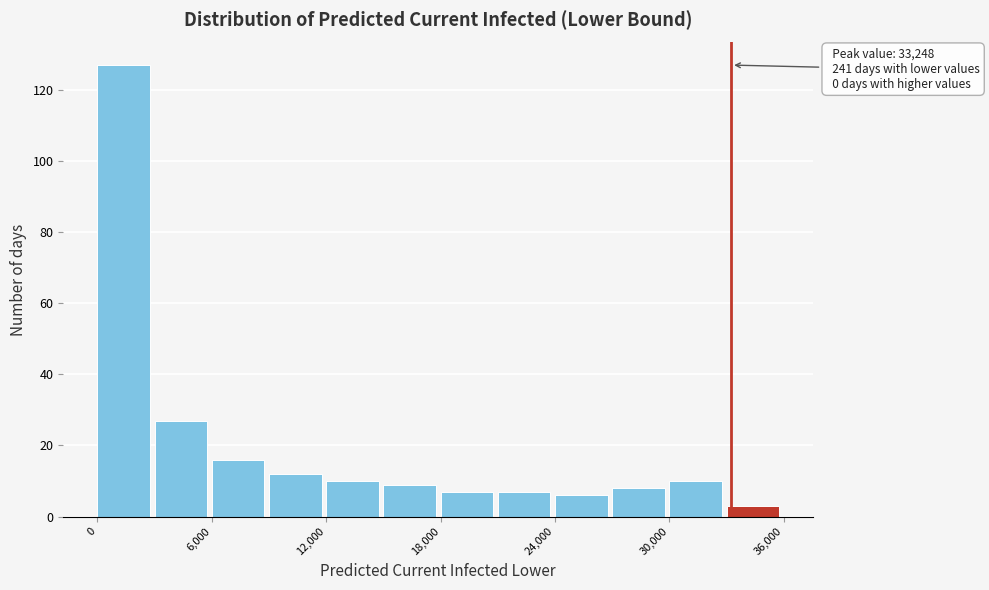

Around what value on the x-axis is the tallest bar? Give the approximate position of its centre, as read against the axis.

1000